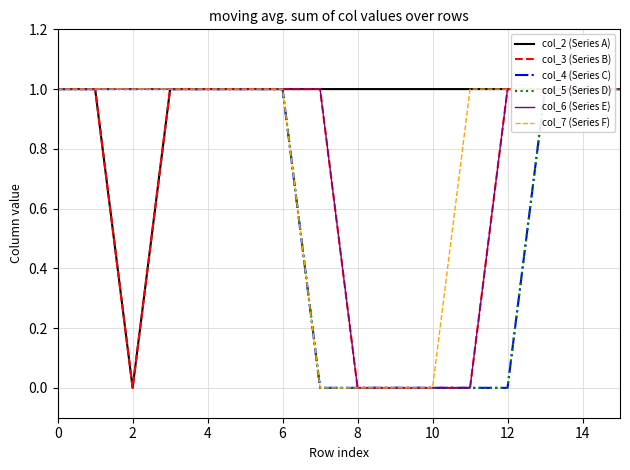

What is the highest value of the col_3 (Series B) series?

1